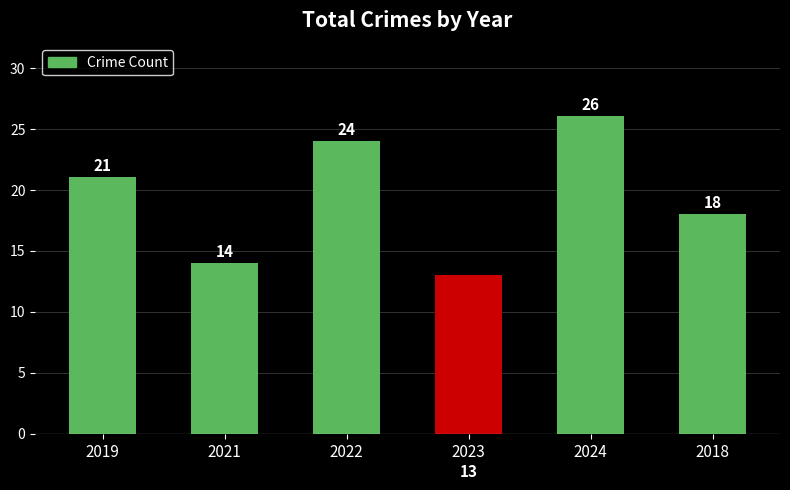

What is the greatest value displayed?

26